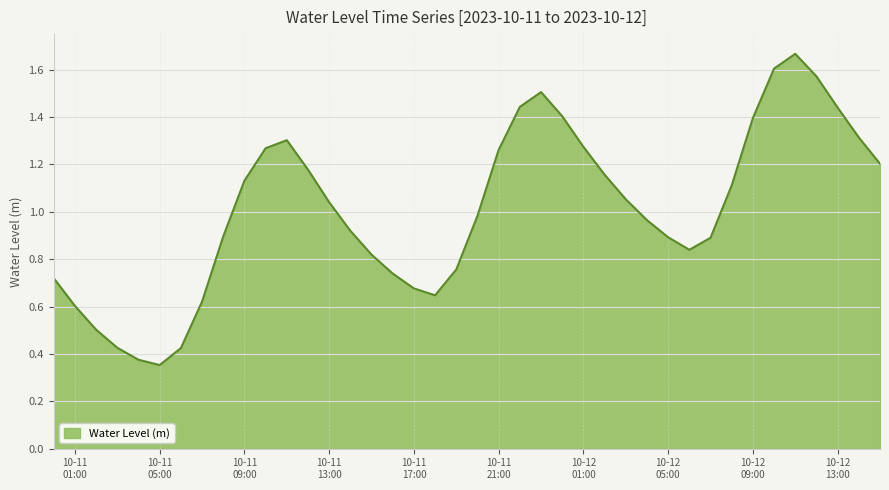

What is the smallest value displayed?

0.4